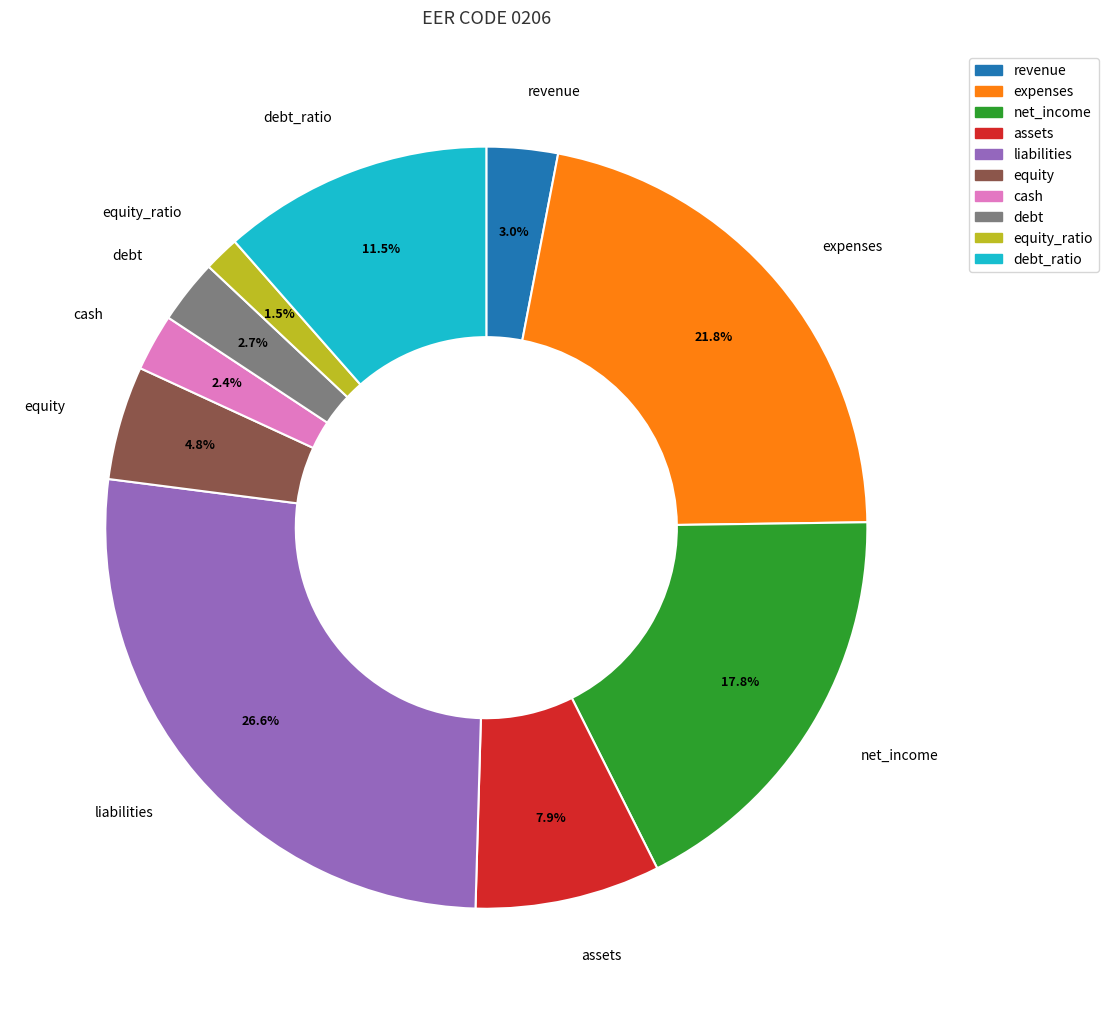

What is the ratio of the value at expenses to the value at assets?

2.8